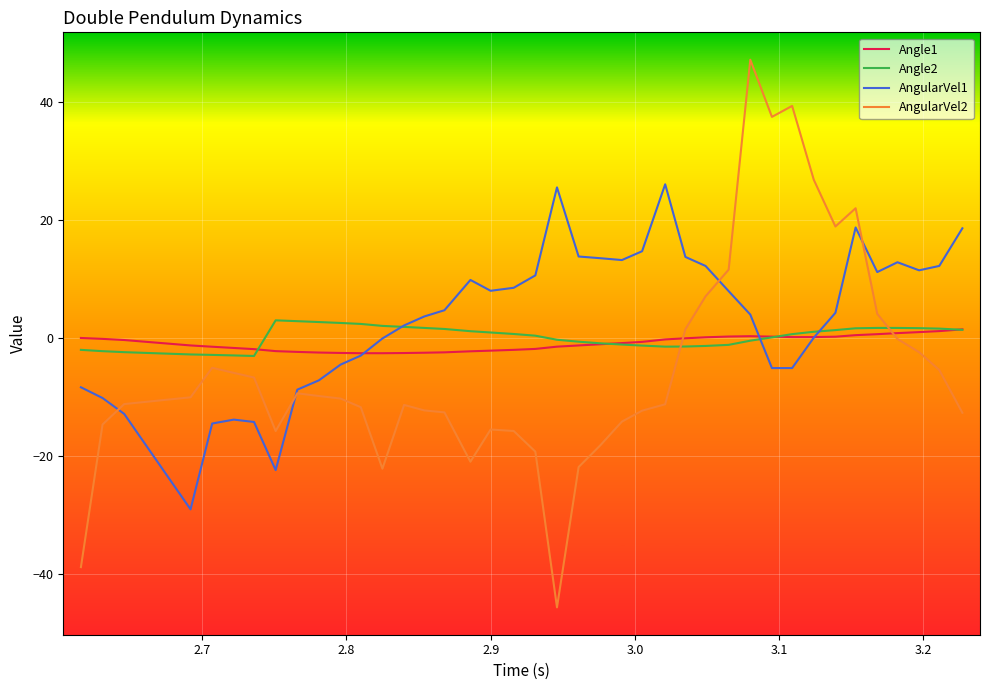

True or false: AngularVel2 and Angle2 cross at least once.

True